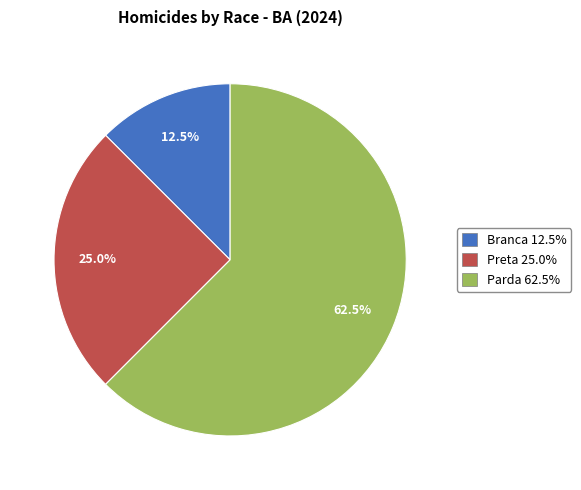

Between Parda and Branca, which is larger?

Parda